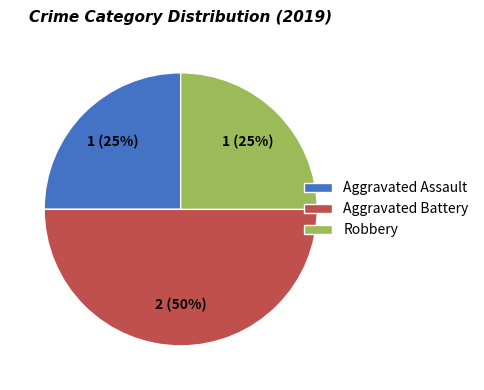

The Aggravated Assault slice represents 25% of the pie. True or false?

True